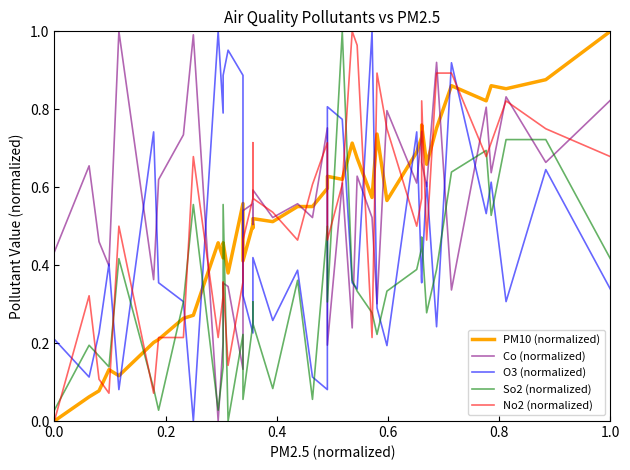

Is this an area chart (filled region under the line)?

No